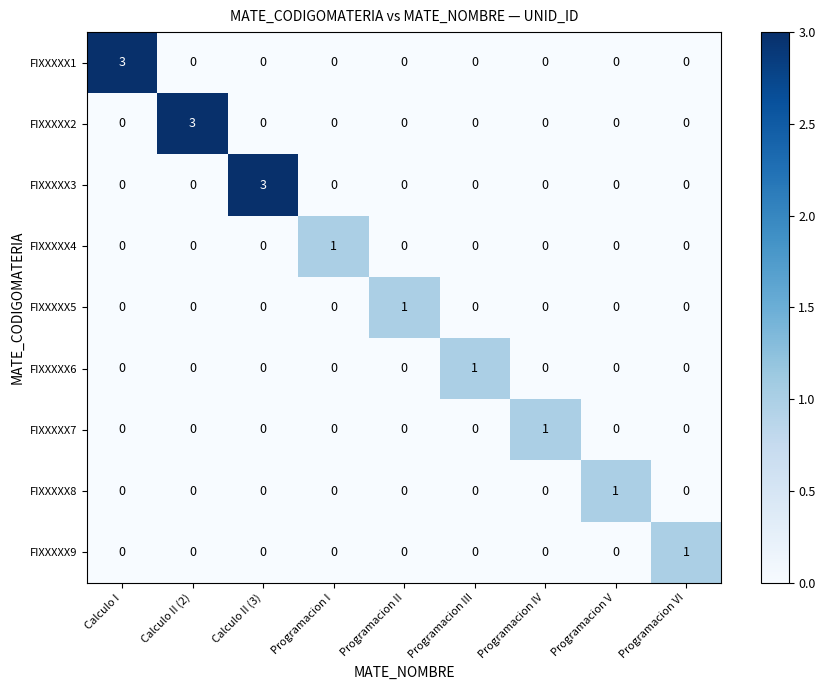

The value of FIXXXXX5 at Calculo II (2) is -1. True or false?

False